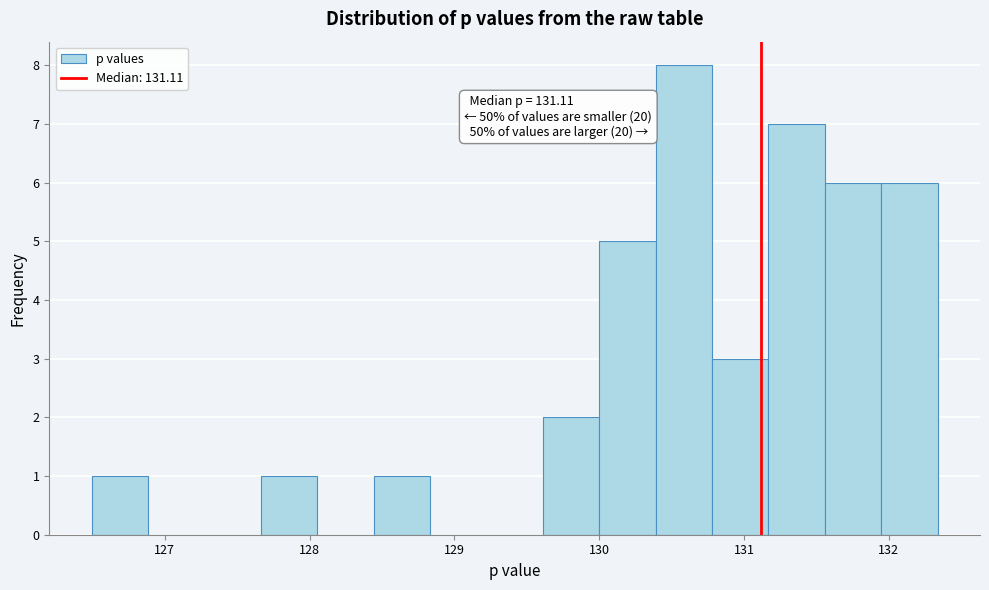

Read against the x-axis, roughly where is the centre of the tallest bar?

130.6